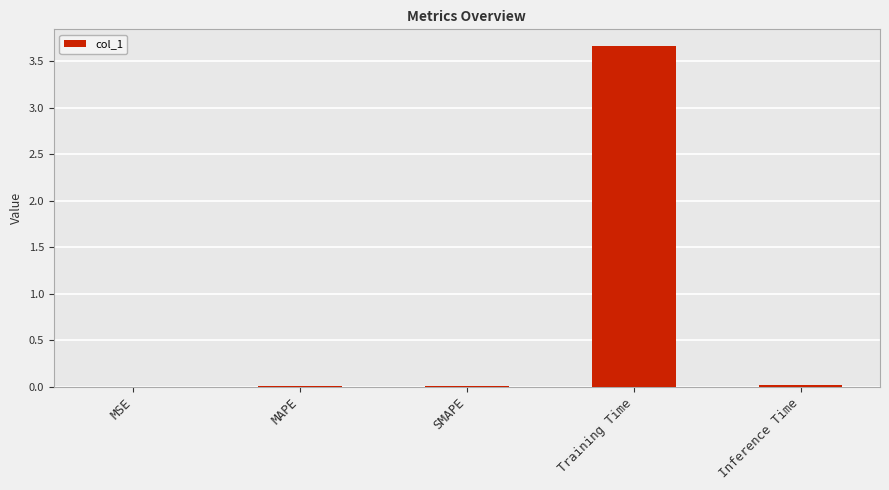

At which category does the chart reach its peak across all series?

Training Time